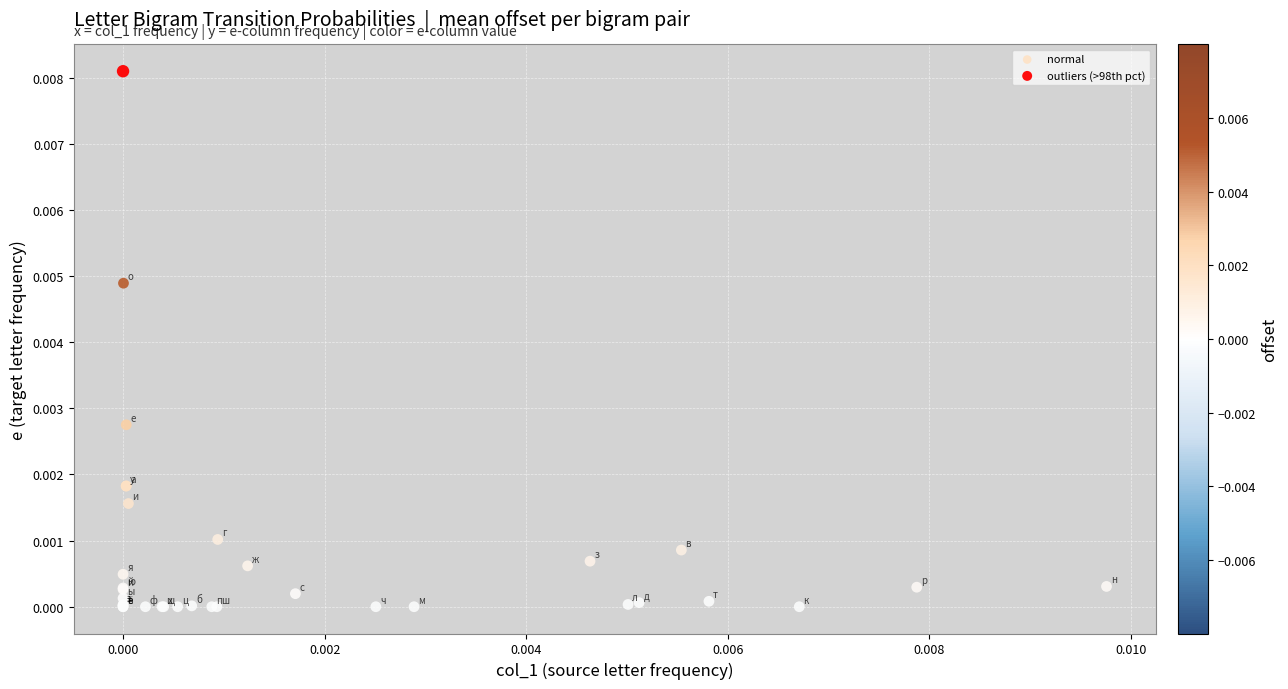

What are all the series names shown in the legend?

normal, outliers (>98th pct)